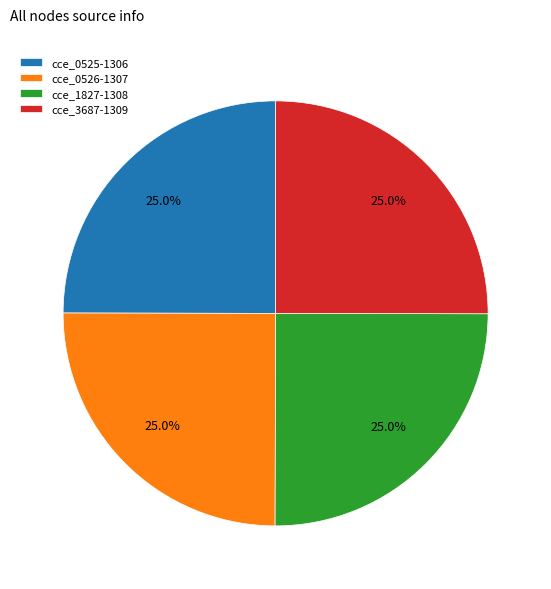

Is there a majority slice in this chart?

No